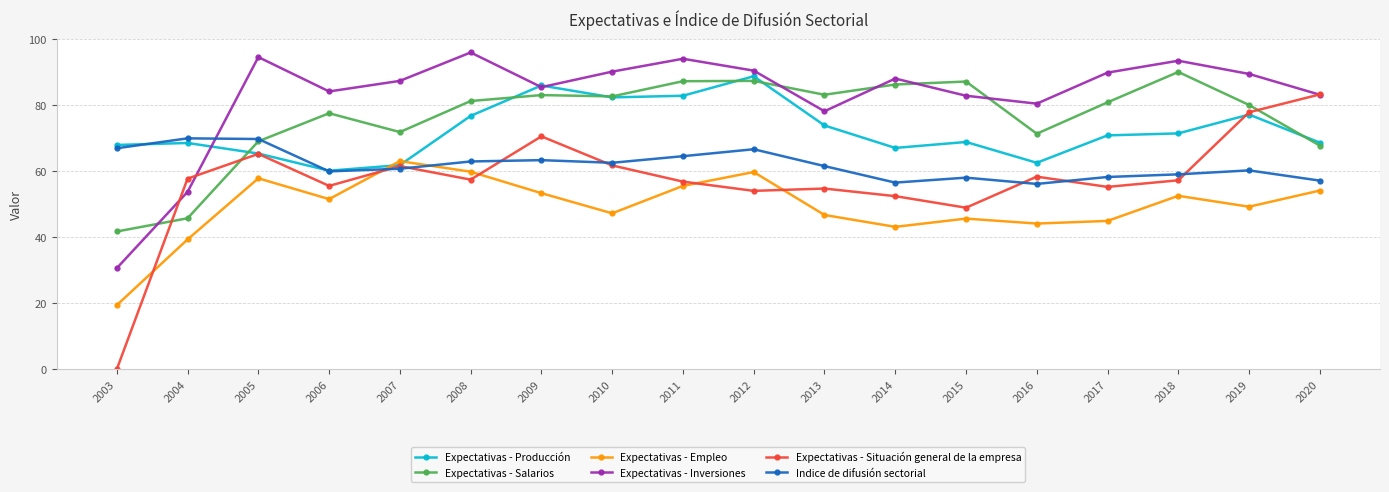

What are all the series names shown in the legend?

Expectativas - Producción, Expectativas - Salarios, Expectativas - Empleo, Expectativas - Inversiones, Expectativas - Situación general de la empresa, Indice de difusión sectorial